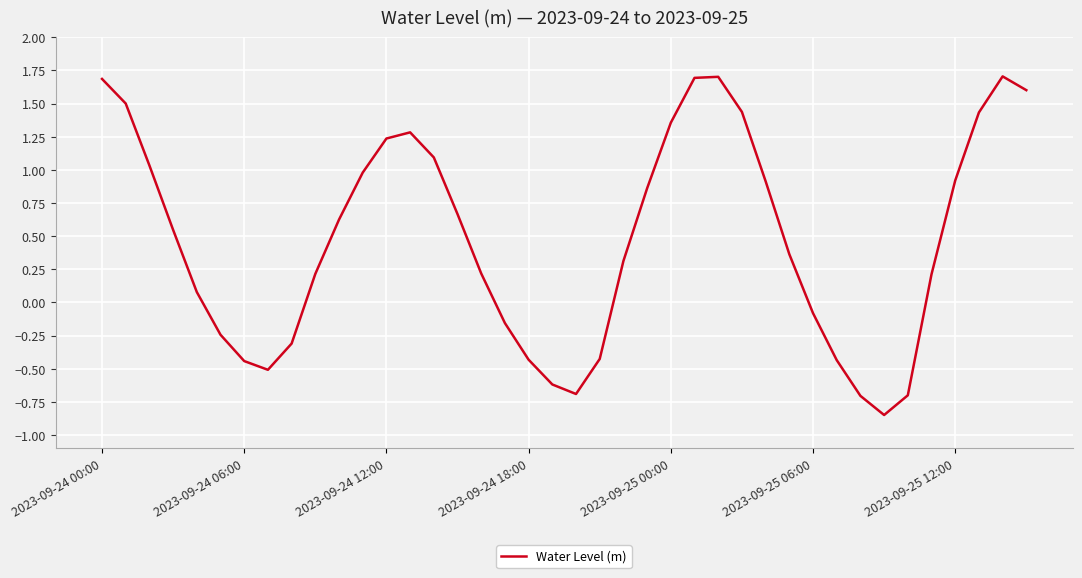

What is the difference between the maximum and minimum values?

2.6